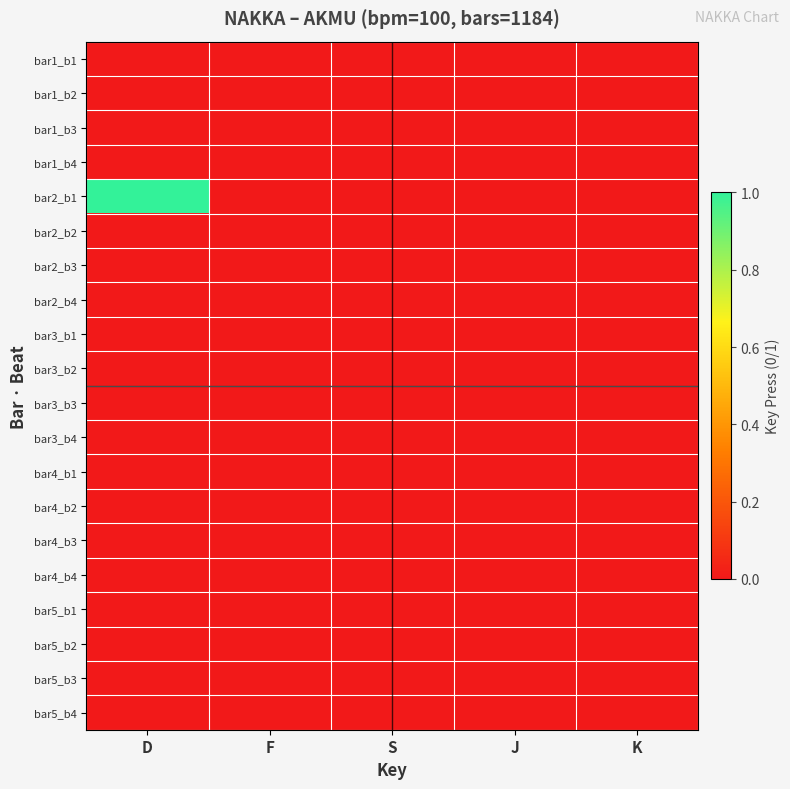

Which has a higher value, K or J?

K